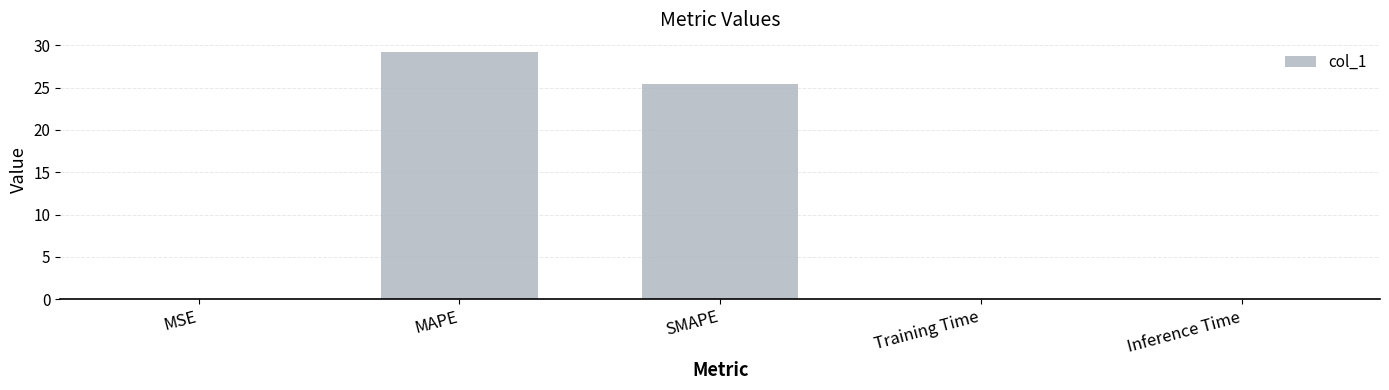

What is the sum of the values at Inference Time and MAPE?

29.2